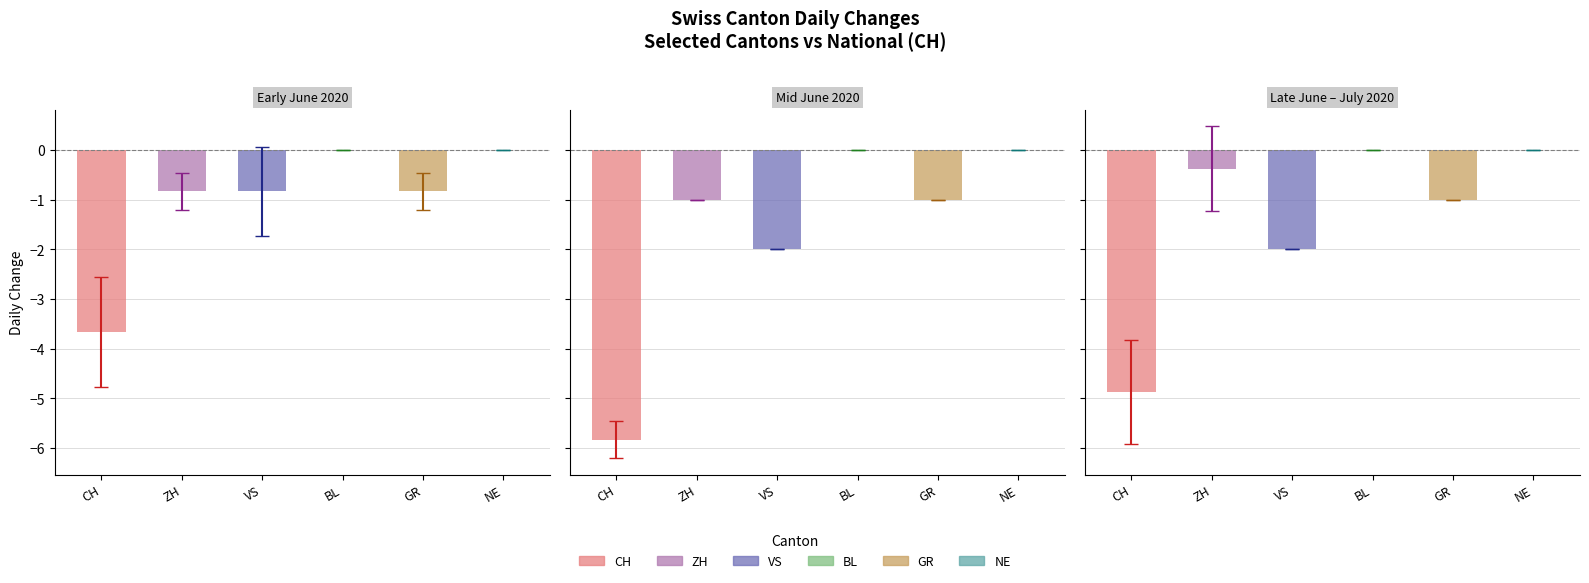

What are all the series names shown in the legend?

CH, ZH, VS, BL, GR, NE